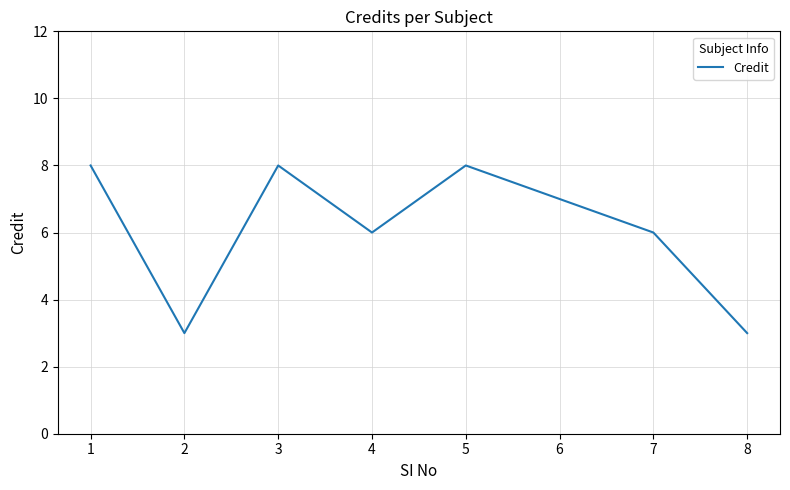

What is the approximate value at 5?

8